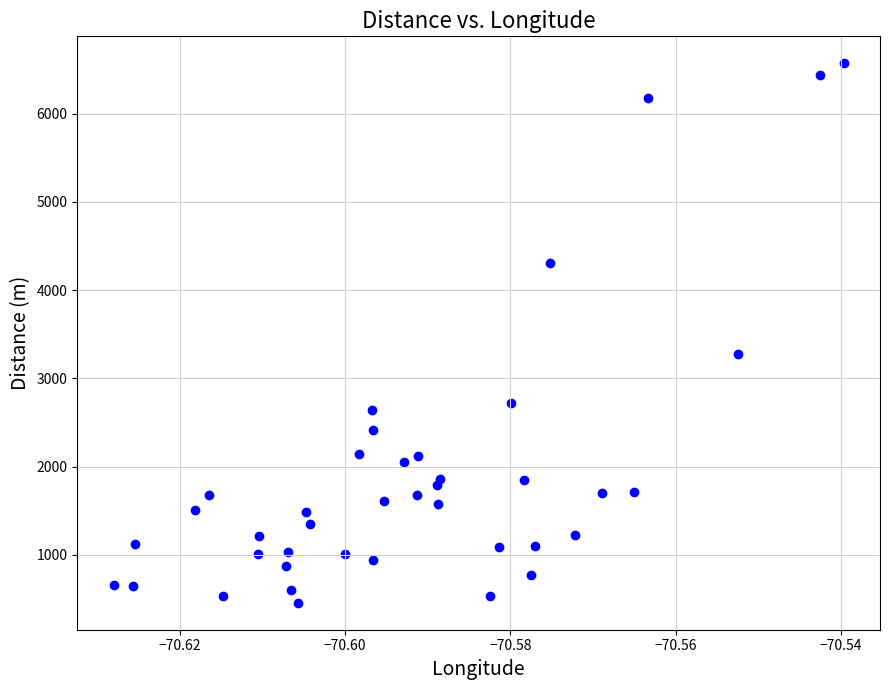

What Y value in the scatter plot is closest to 3513?

3280.7